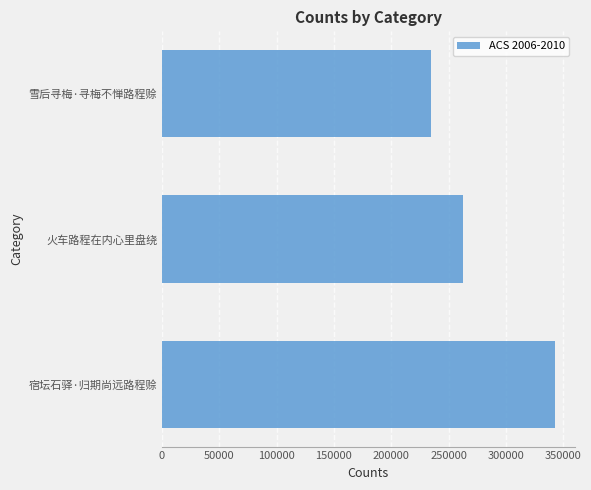

How many bars are there in total?

3